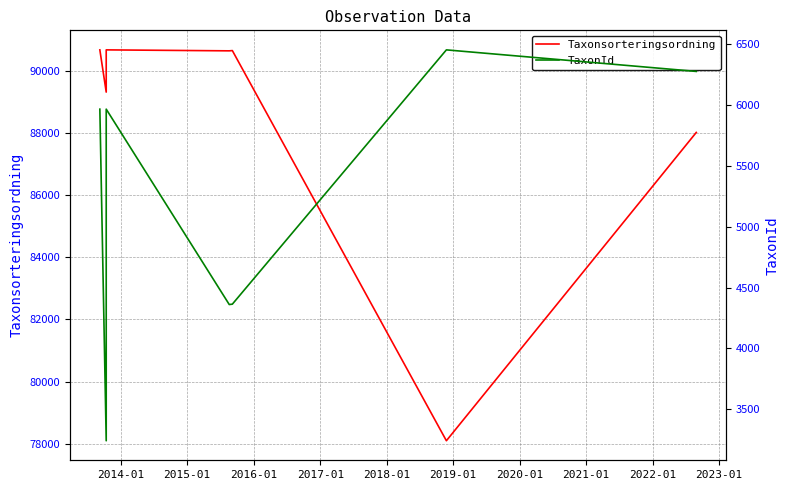

True or false: Taxonsorteringsordning and TaxonId intersect in this chart.

False